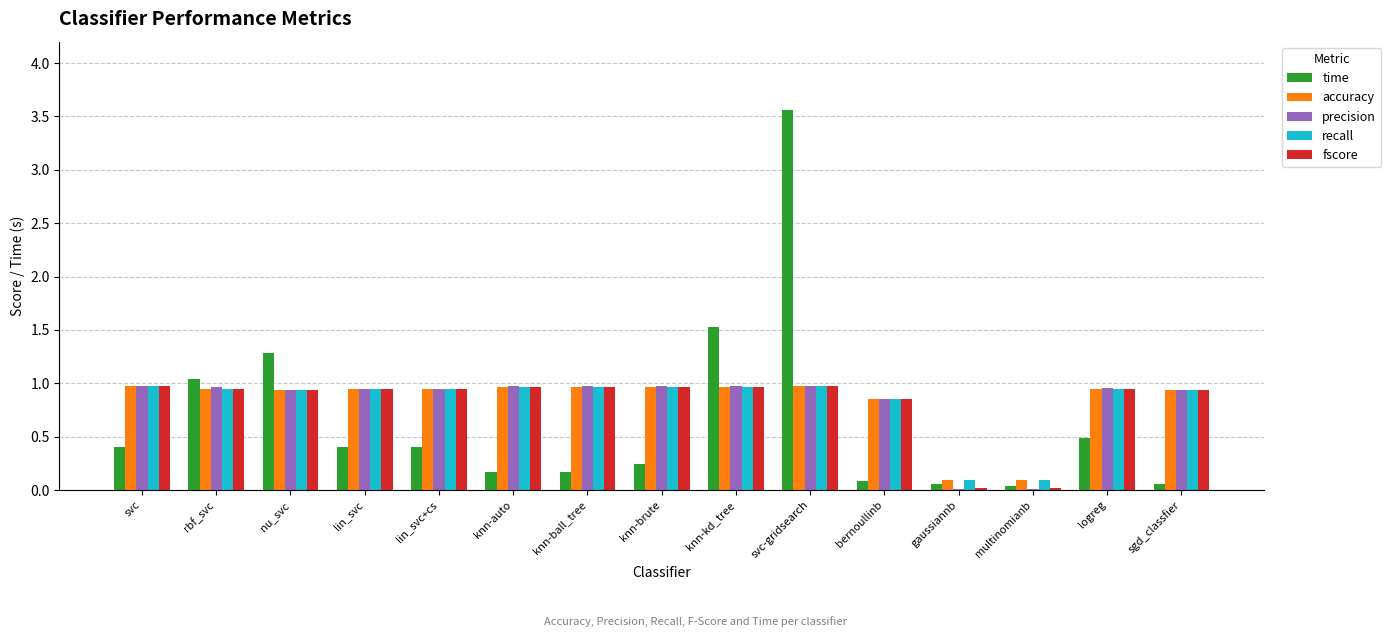

True or false: recall has a value of 1.5 at svc.

False